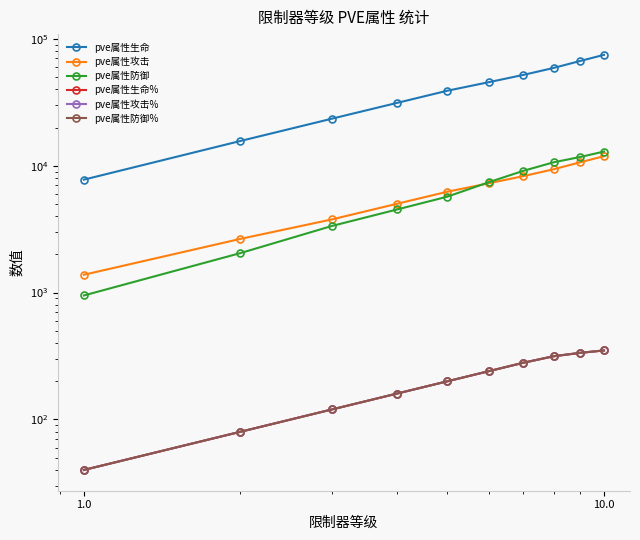

True or false: pve属性生命 and pve属性生命% intersect in this chart.

False